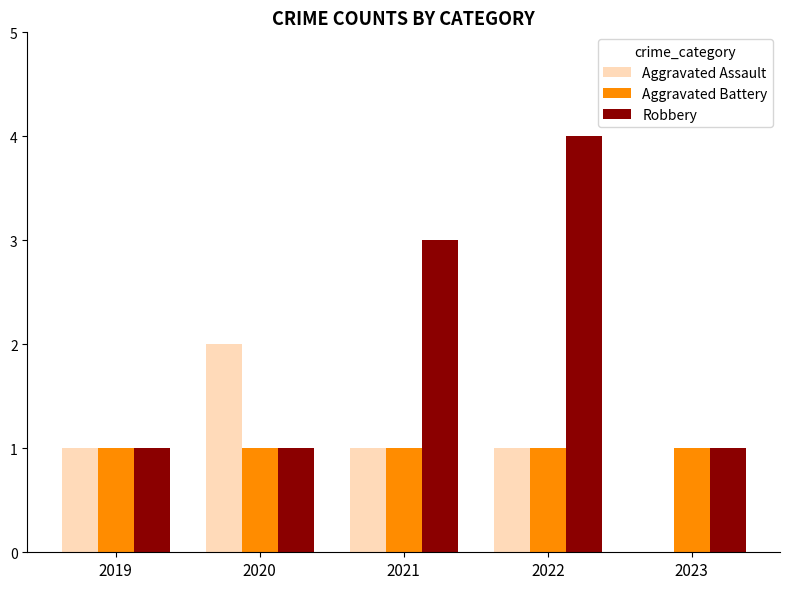

What is the total value across all series at 2021?

5